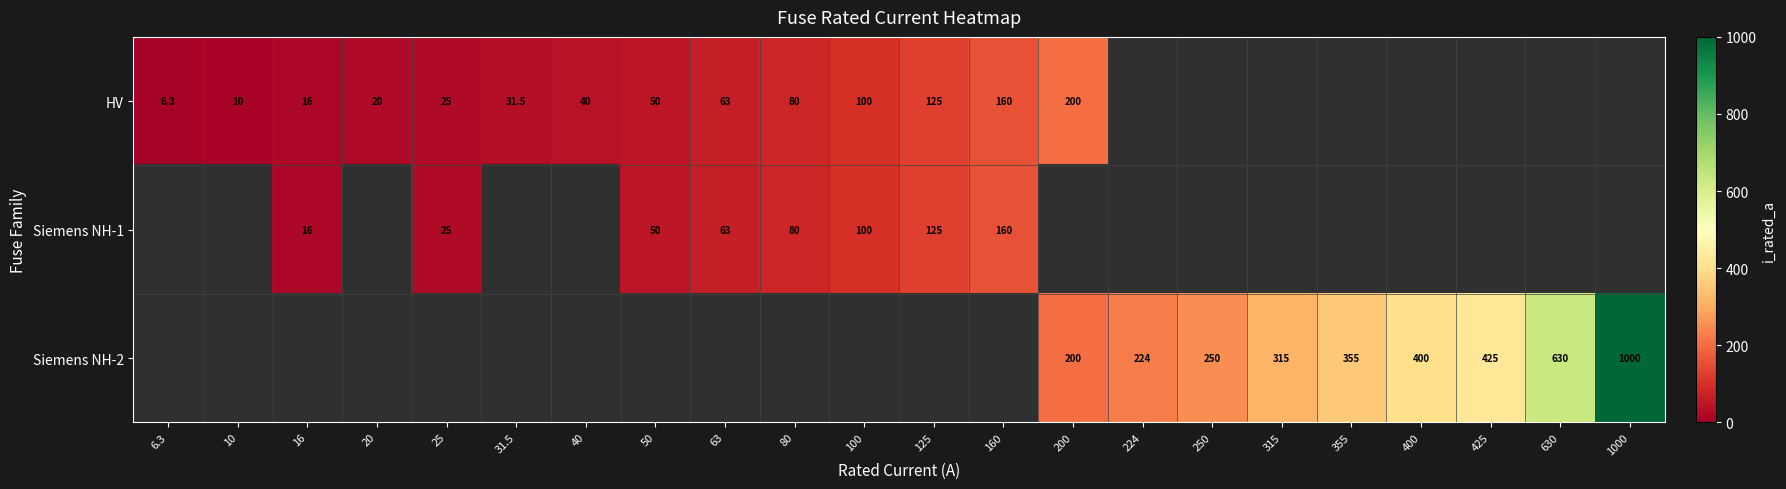

Between 25 and 160, which is larger?

160